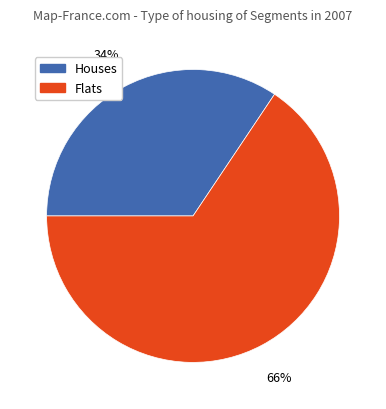

Combined, do Houses and Flats account for over 50%?

Yes